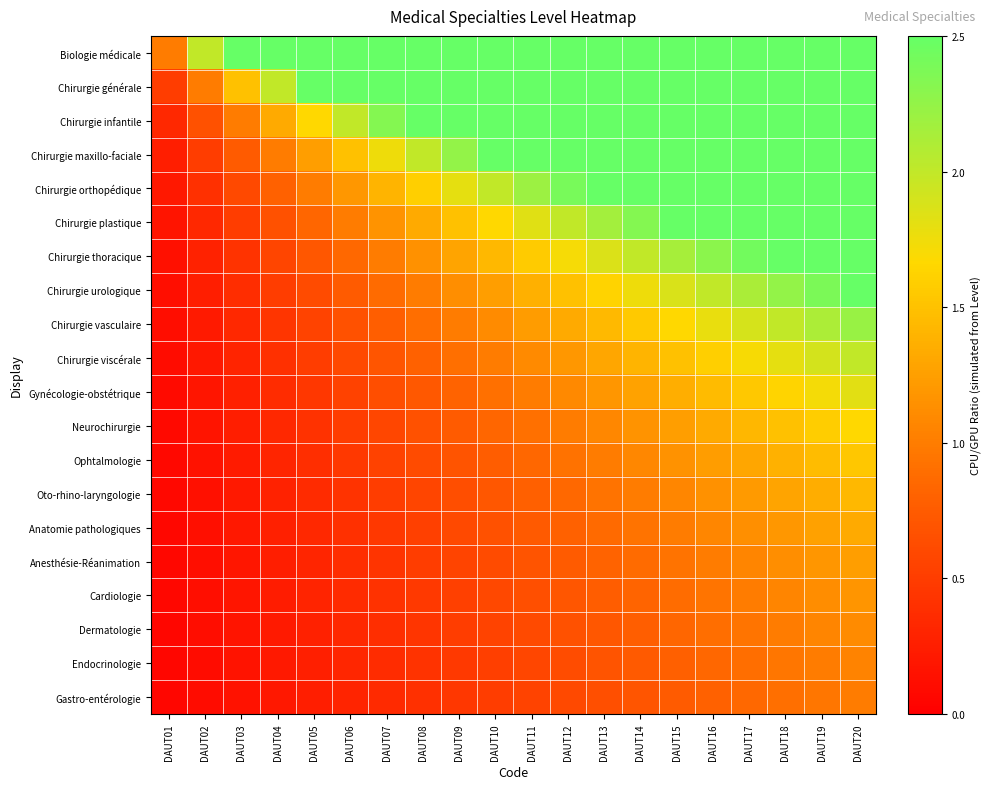

Which series has the widest spread of values?

Biologie médicale